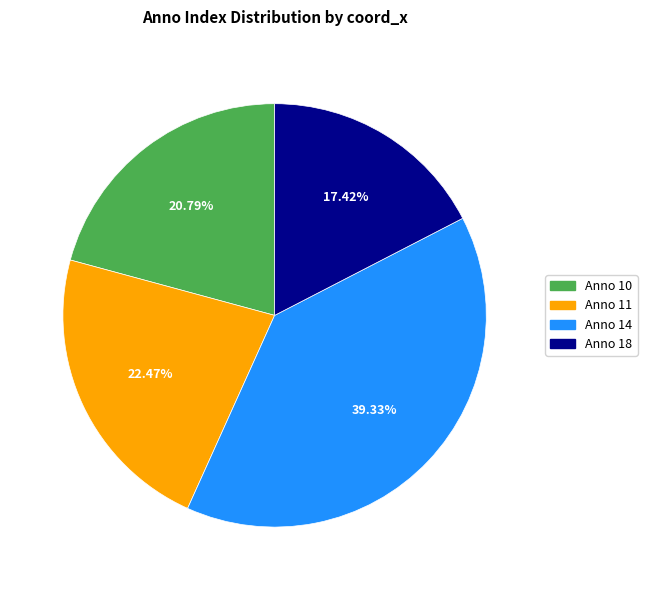

Is there any slice that represents more than half of the pie?

No